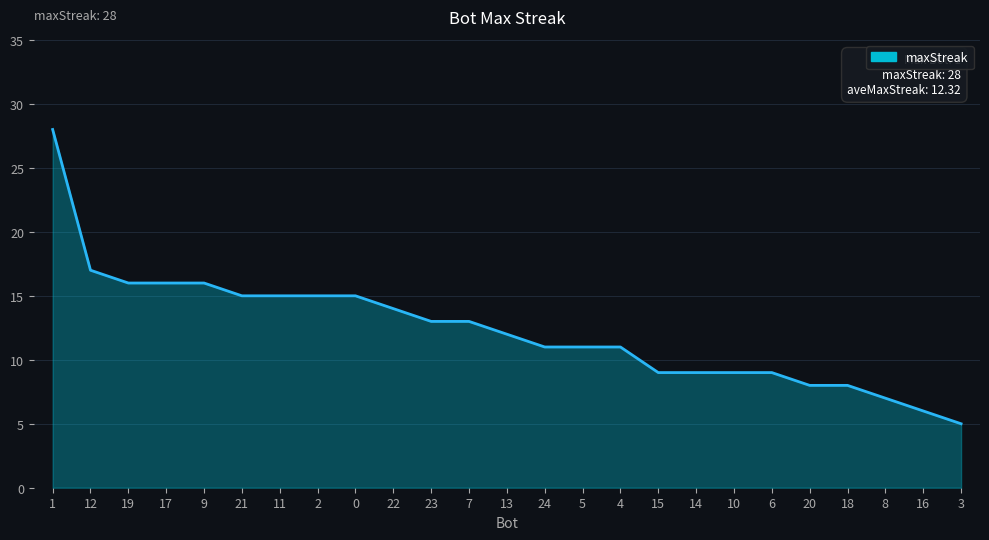

Which has a higher value, 12 or 4?

12